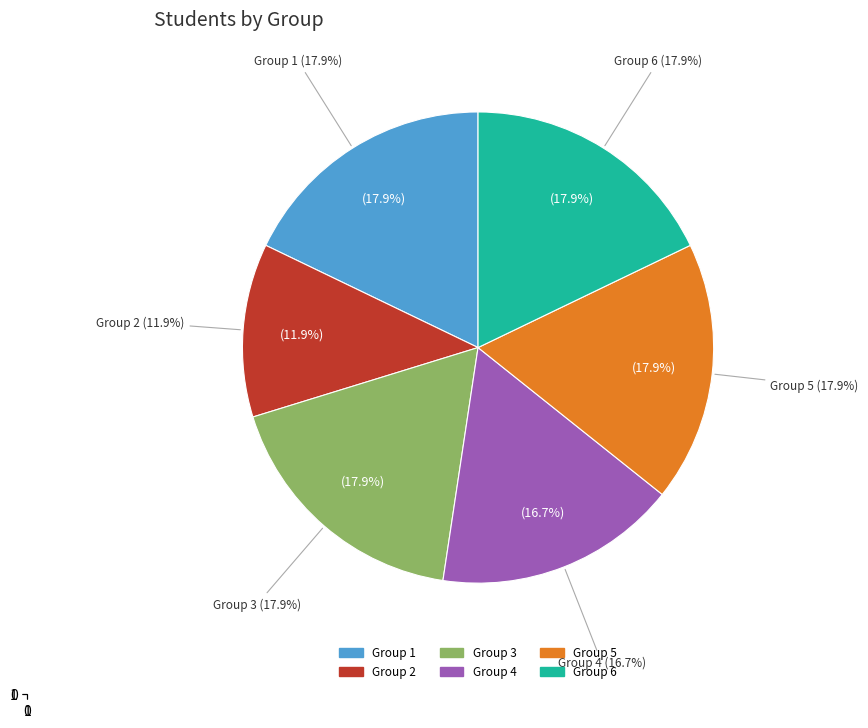

The Group 6 slice represents 11% of the pie. True or false?

False